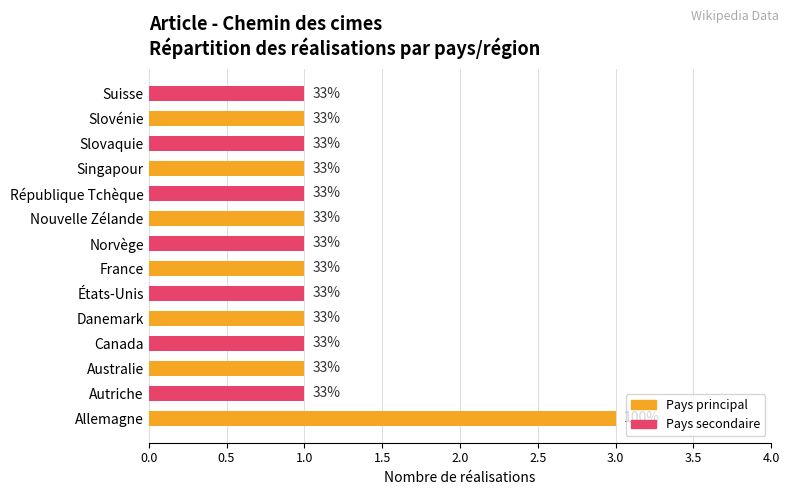

What is the difference between the maximum and minimum values?

2